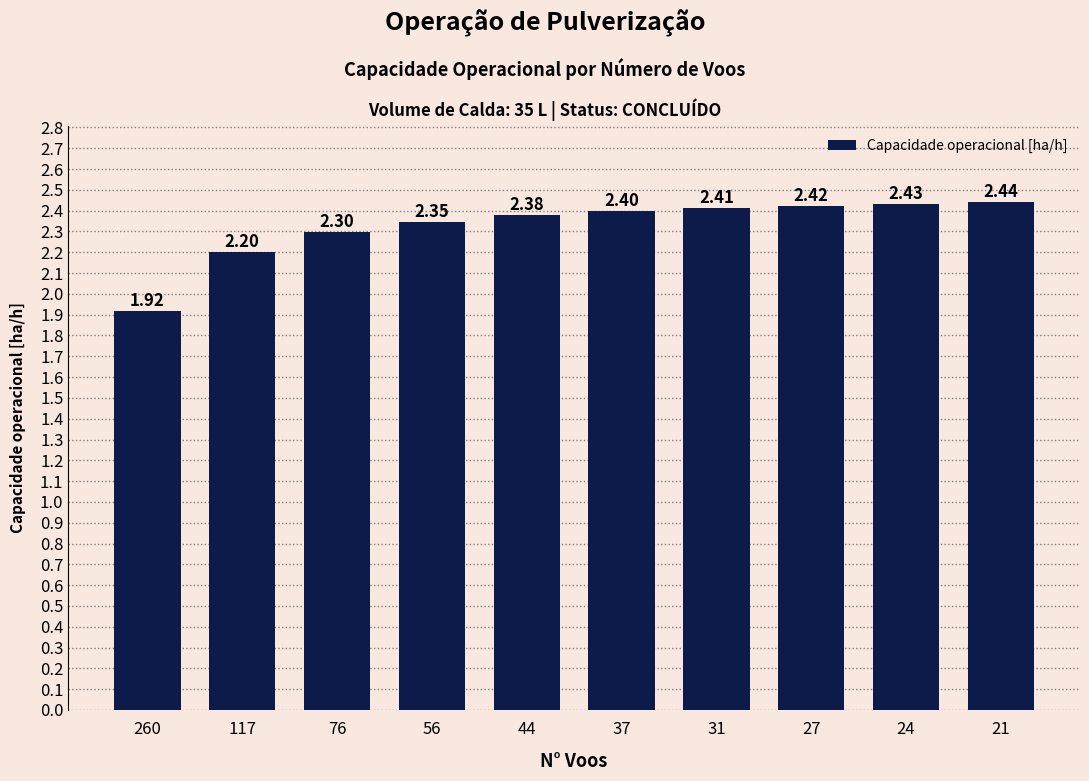

Which label corresponds to the smallest value in the chart?

260